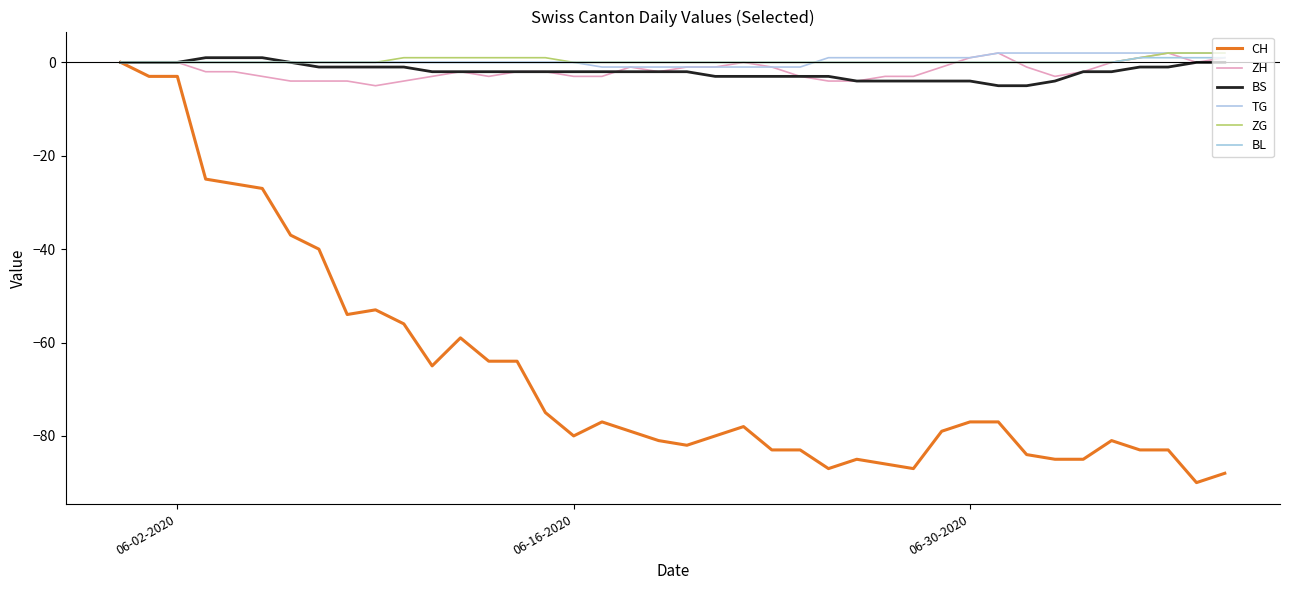

What is the difference between the second highest and minimum values in the CH series?

87